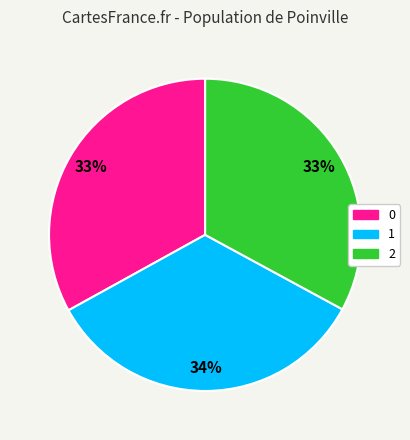

To the nearest percent, what is the difference between the 1 and 2 slice percentages?

1%